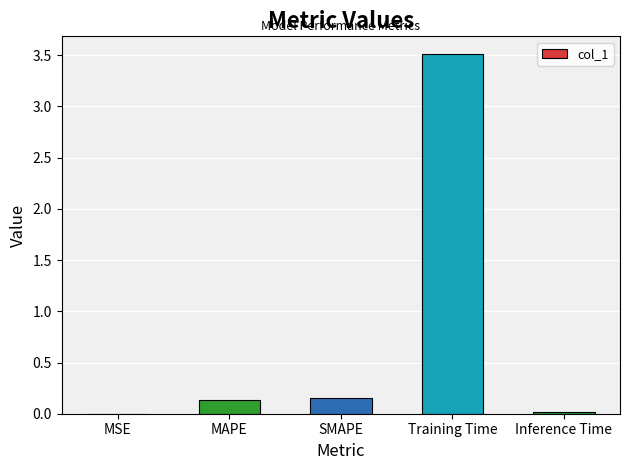

What is the sum of all values?

3.8